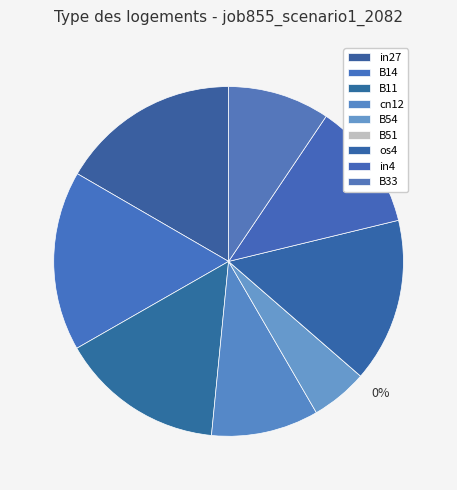

To the nearest percent, what is the difference between the in4 and B33 slice percentages?

2%